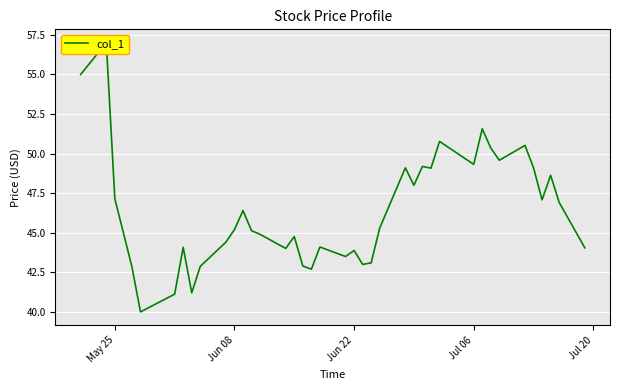

What is the difference between the maximum and minimum values?

17.0